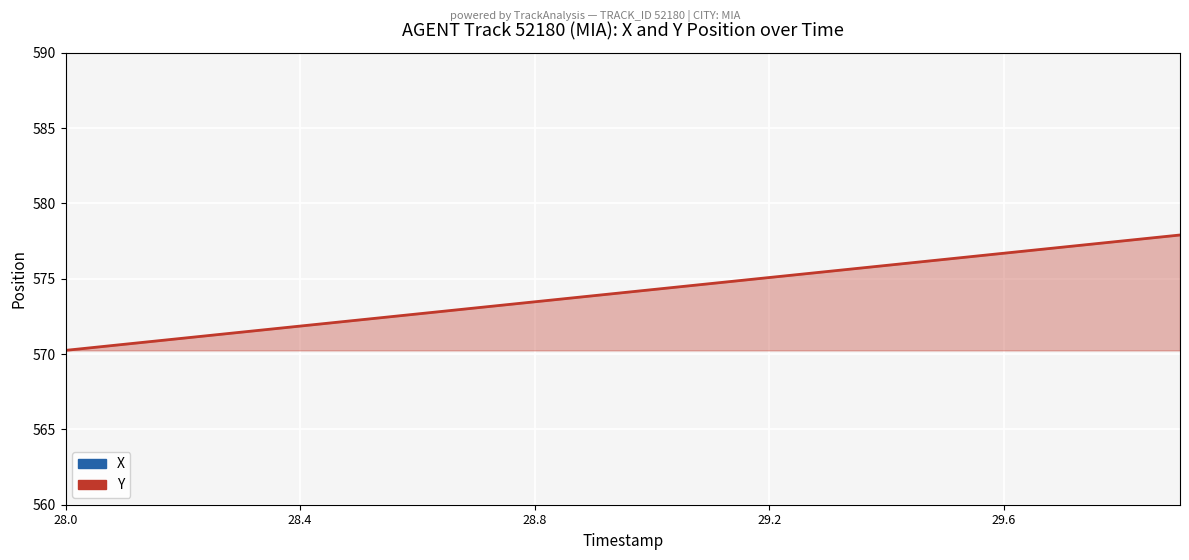

Reading left to right, list all the values displayed in this chart.

X: 759.0	758.5	758.1	757.6	757.2	756.7	756.3	755.8	755.4	754.9	754.4	754.0	753.5	753.1	752.6	752.2	751.7	751.3	750.8	750.4
Y: 570.2	570.7	571.1	571.5	571.9	572.3	572.7	573.1	573.5	573.9	574.3	574.7	575.1	575.5	575.9	576.3	576.7	577.1	577.5	577.9